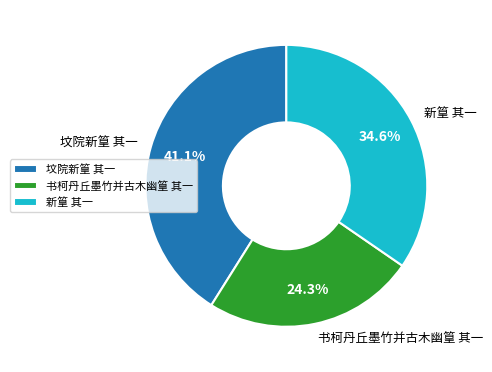

Rank the categories by value from lowest to highest.

书柯丹丘墨竹并古木幽篁 其一, 新篁 其一, 坟院新篁 其一